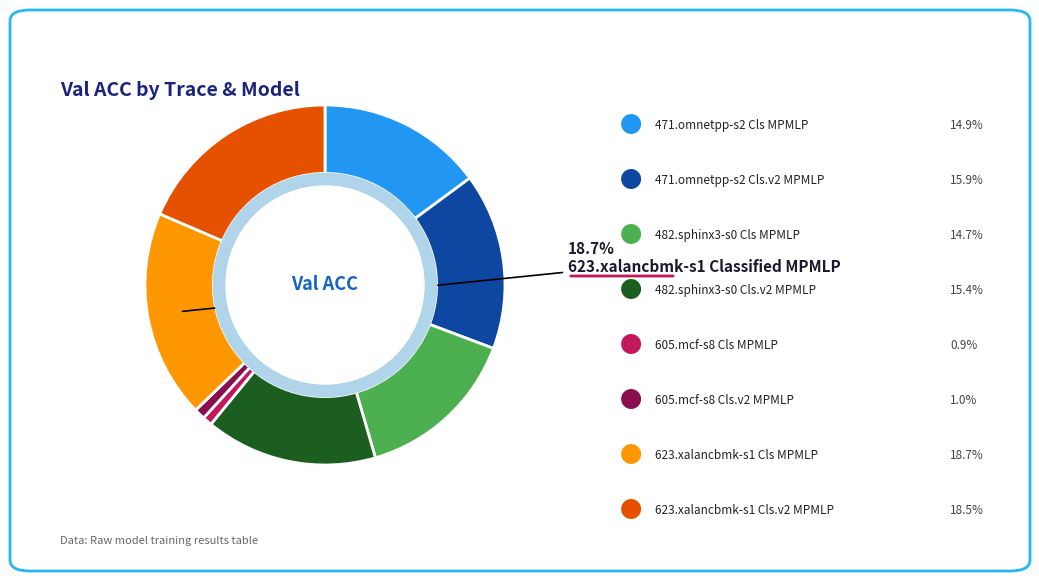

Is there a majority slice in this chart?

No